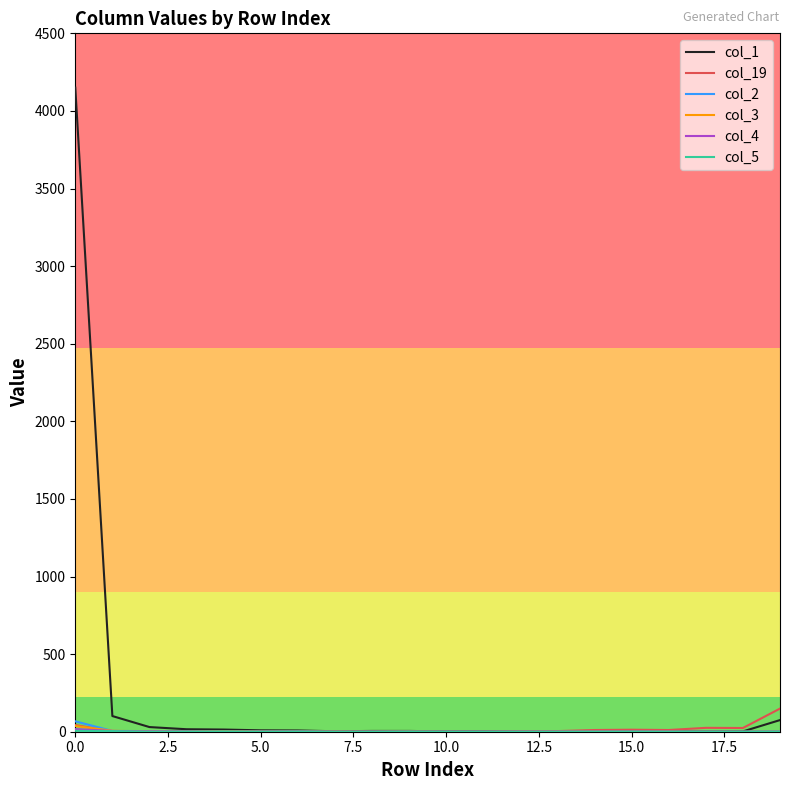

What is the maximum value shown in the chart?

4150